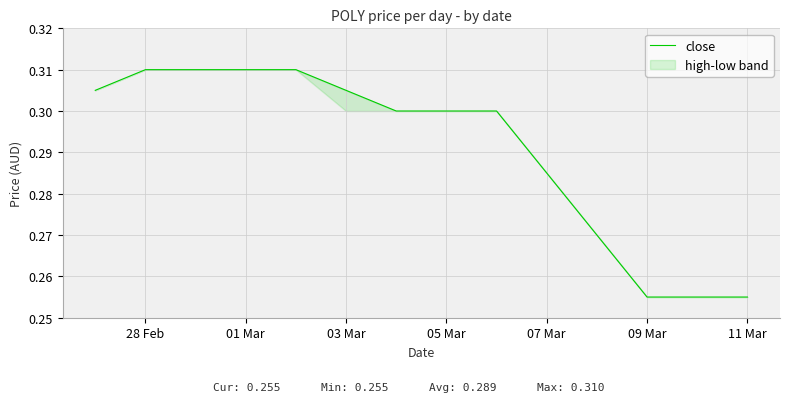

The value at 05 Mar is 0.4. True or false?

False